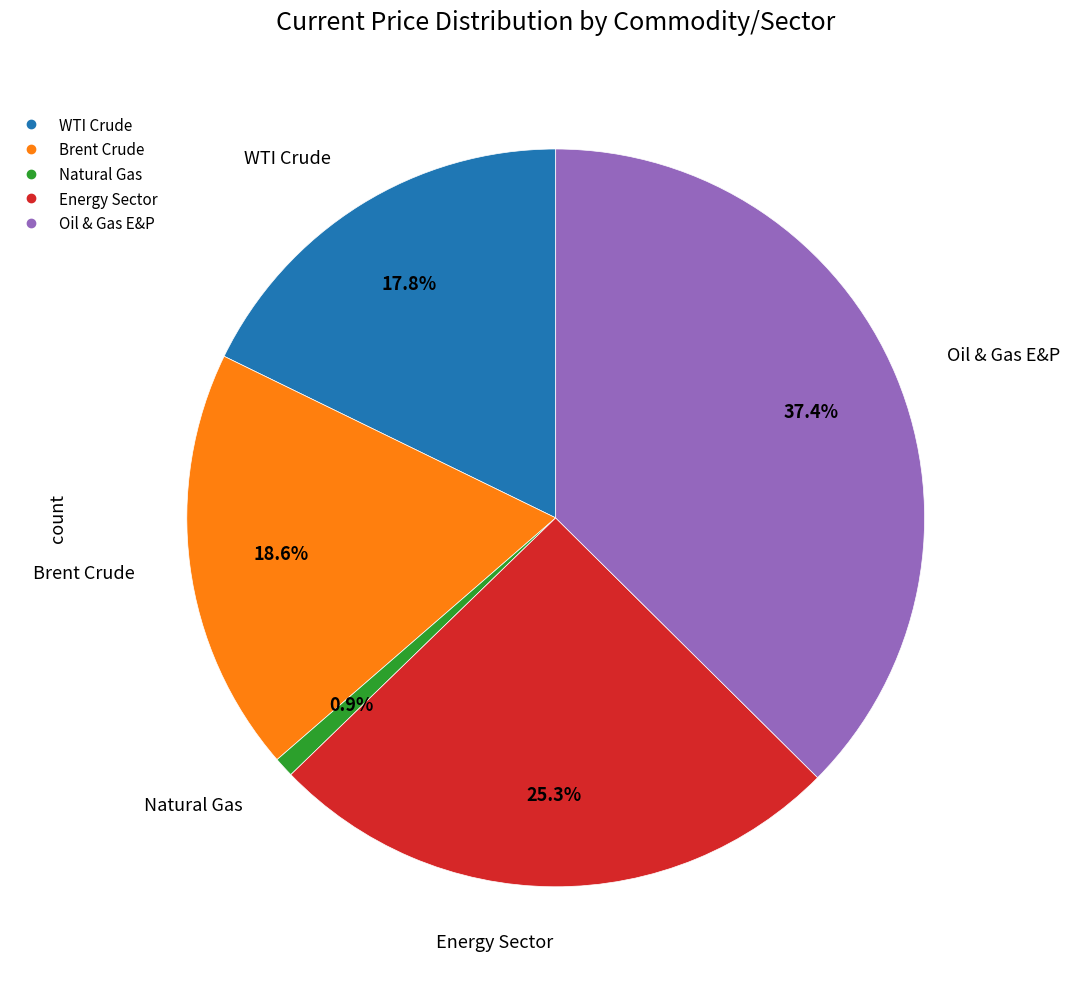

What percentage is NOT represented by Energy Sector?

74.7%